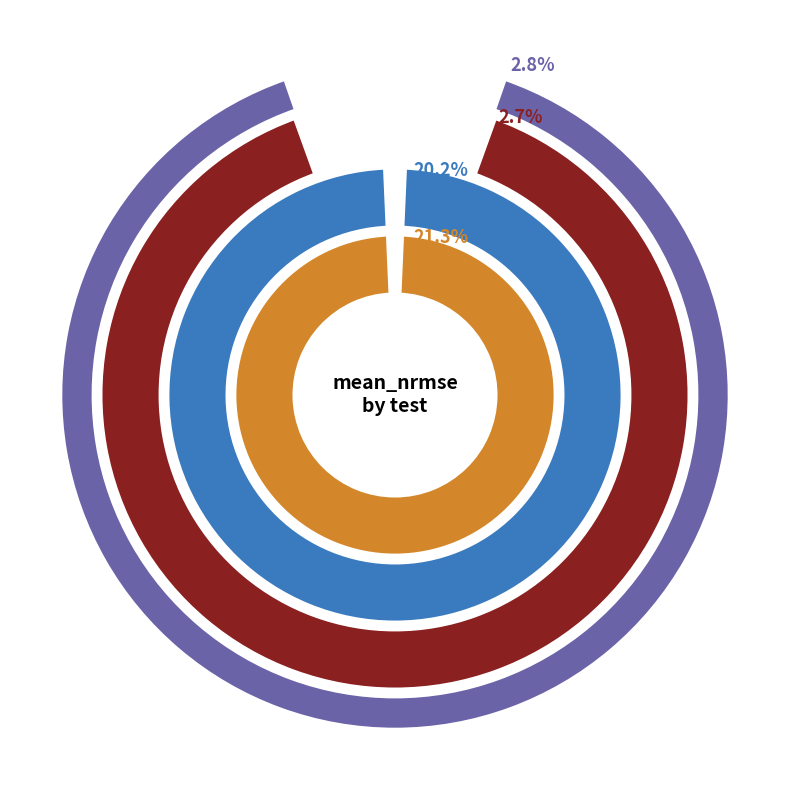

Does any single category account for the majority?

No